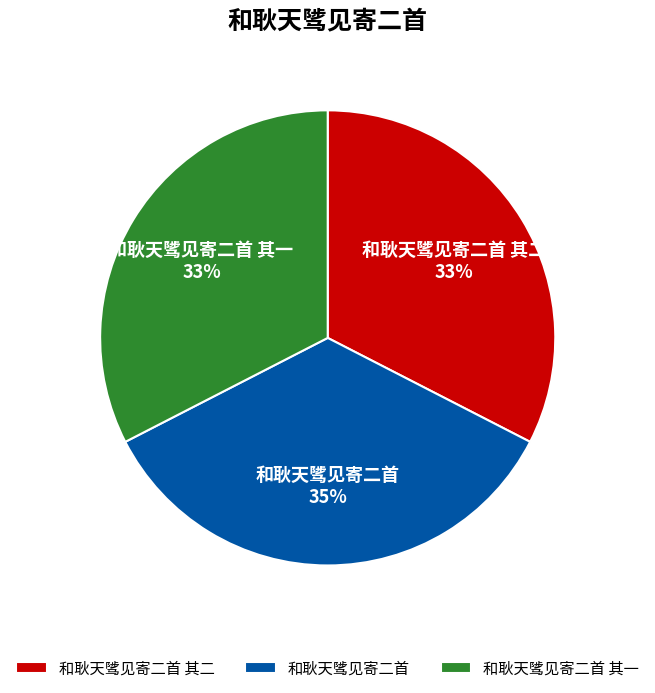

What is the largest slice in the pie chart?

和耿天骘见寄二首